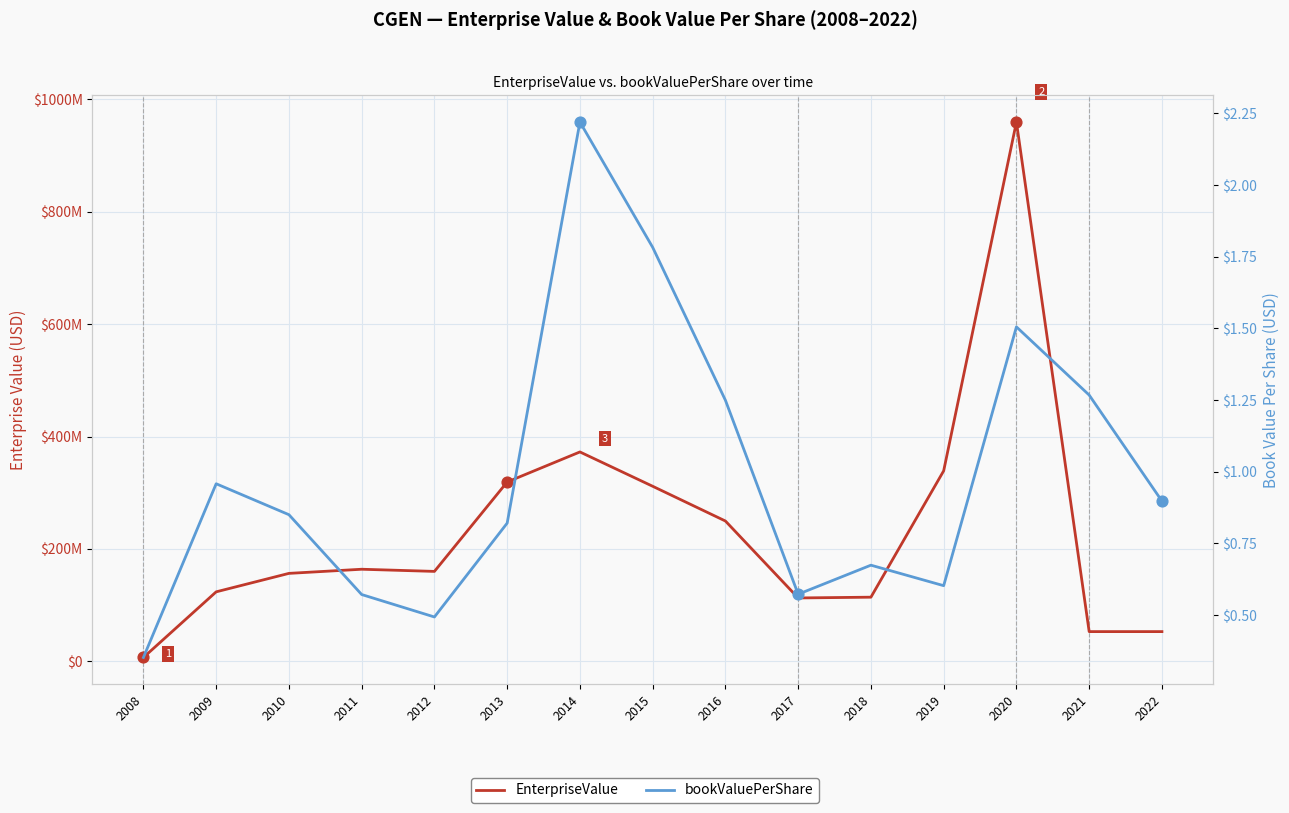

Which series contains the highest Y value?

EnterpriseValue